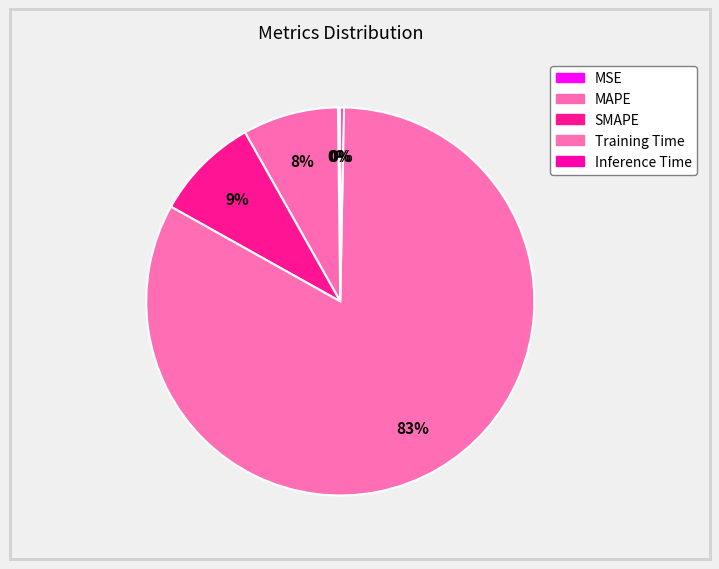

Rank the categories by value from highest to lowest.

Training Time, SMAPE, MAPE, Inference Time, MSE